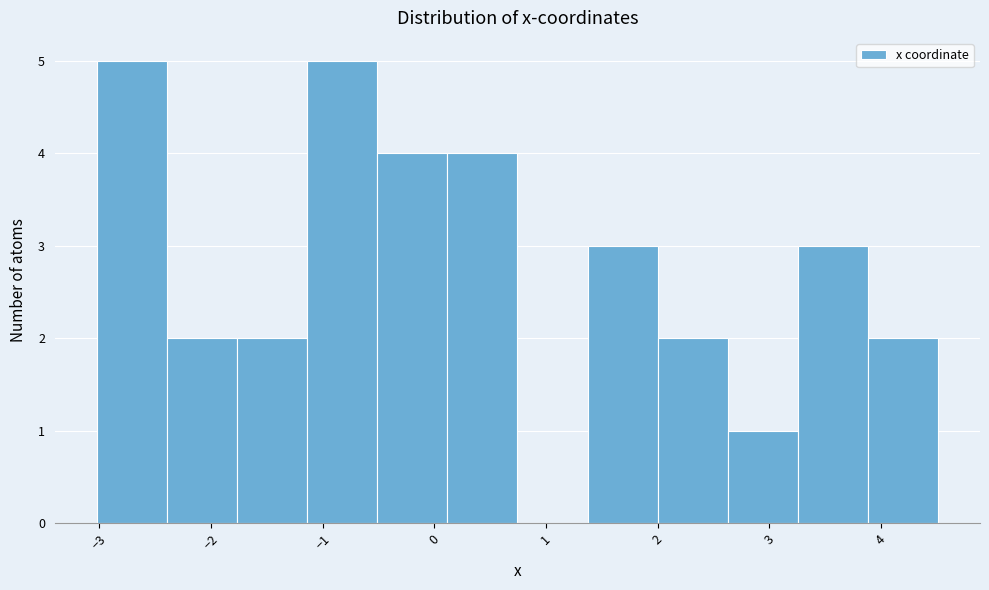

Reading left to right, list every bar in this chart as the range it spans on the x-axis followed by its height. Neither the bar edges nor the heights are printed on the chart, so give them approximately, as read against the axes.

-3.0 to -2.4: 5
-2.4 to -1.8: 2
-1.8 to -1.1: 2
-1.1 to -0.5: 5
-0.5 to 0.1: 4
0.1 to 0.7: 4
0.7 to 1.4: 0
1.4 to 2.0: 3
2.0 to 2.6: 2
2.6 to 3.3: 1
3.3 to 3.9: 3
3.9 to 4.5: 2